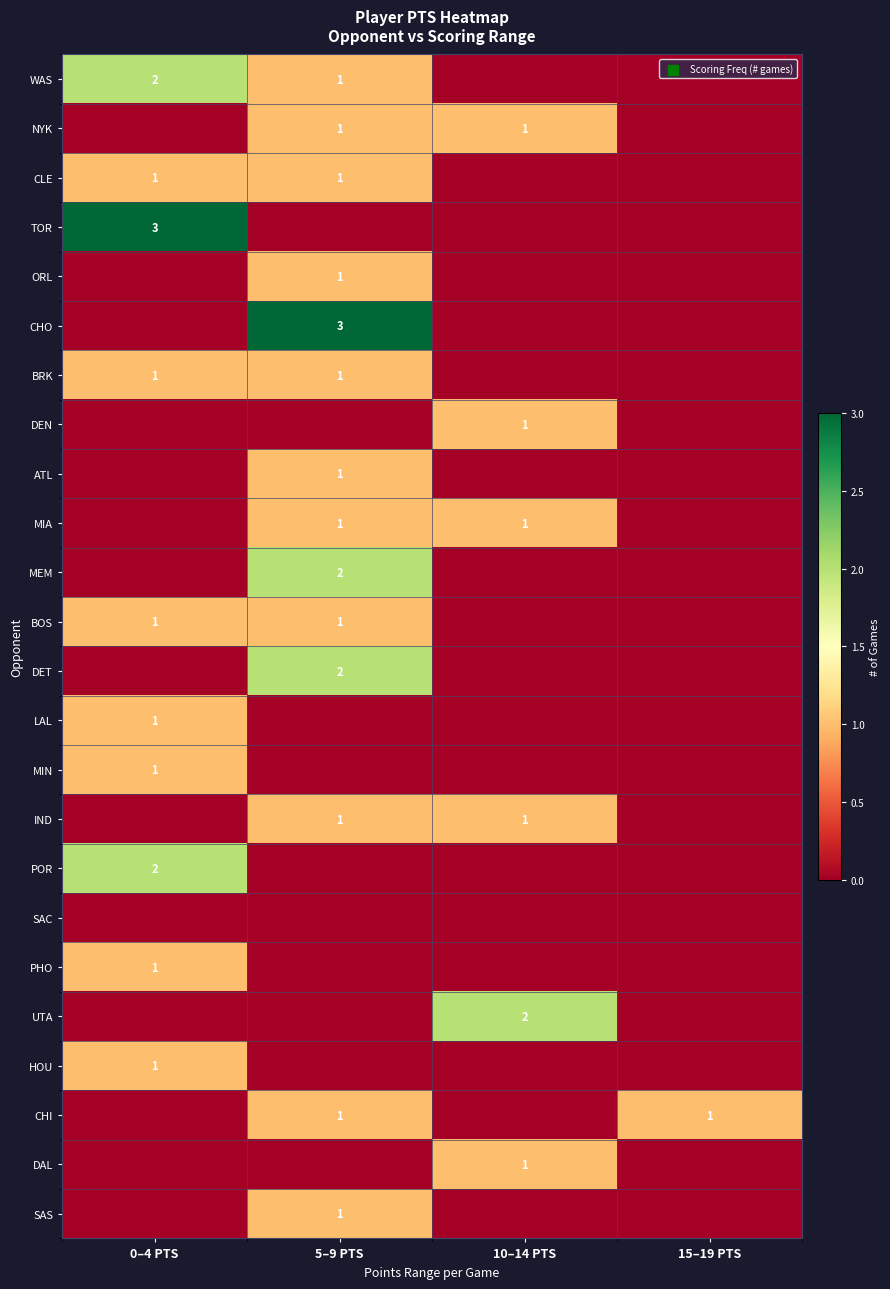

The value of MIN at 0–4 PTS is 0. True or false?

False